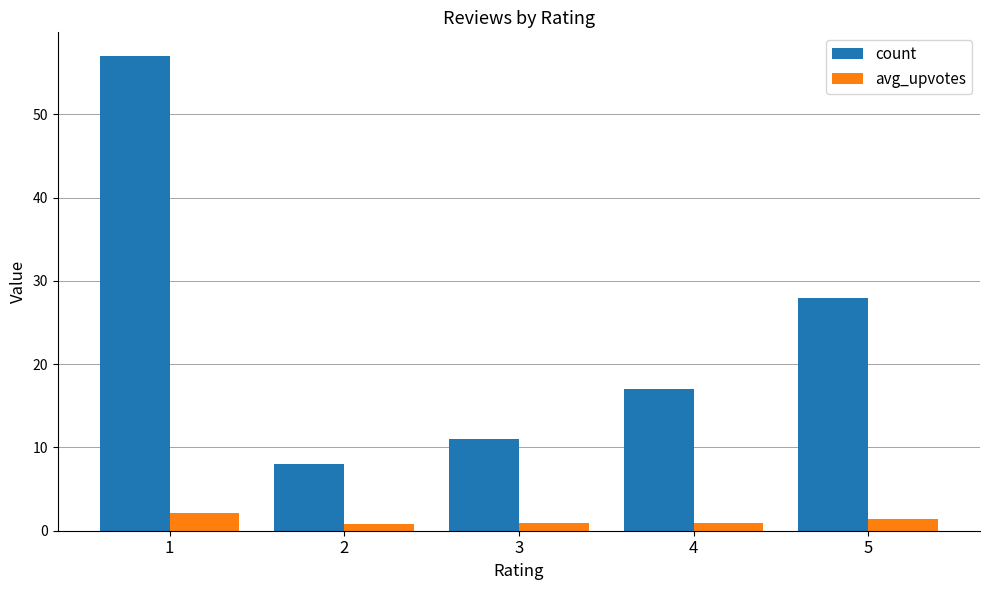

Count the number of categories in the chart.

5